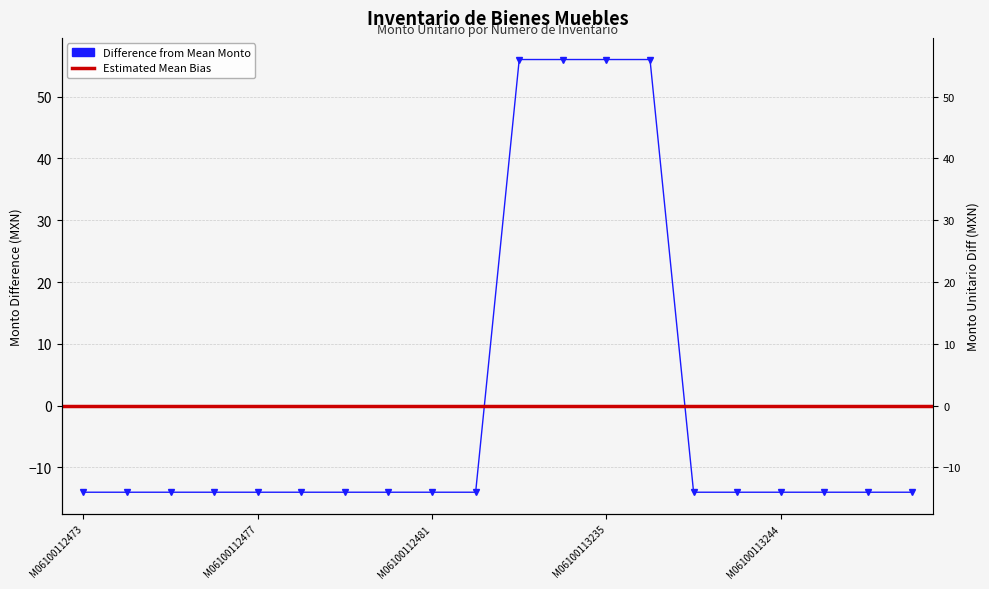

What is the value of the 3rd point from the left?

-14